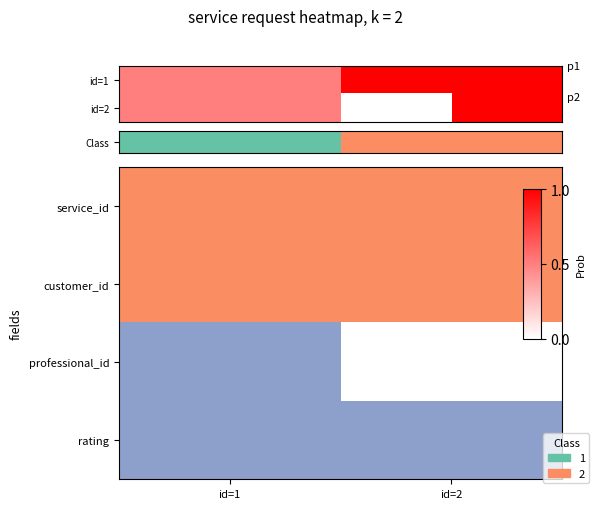

What is the difference between the highest and lowest values at id=2?

0.5